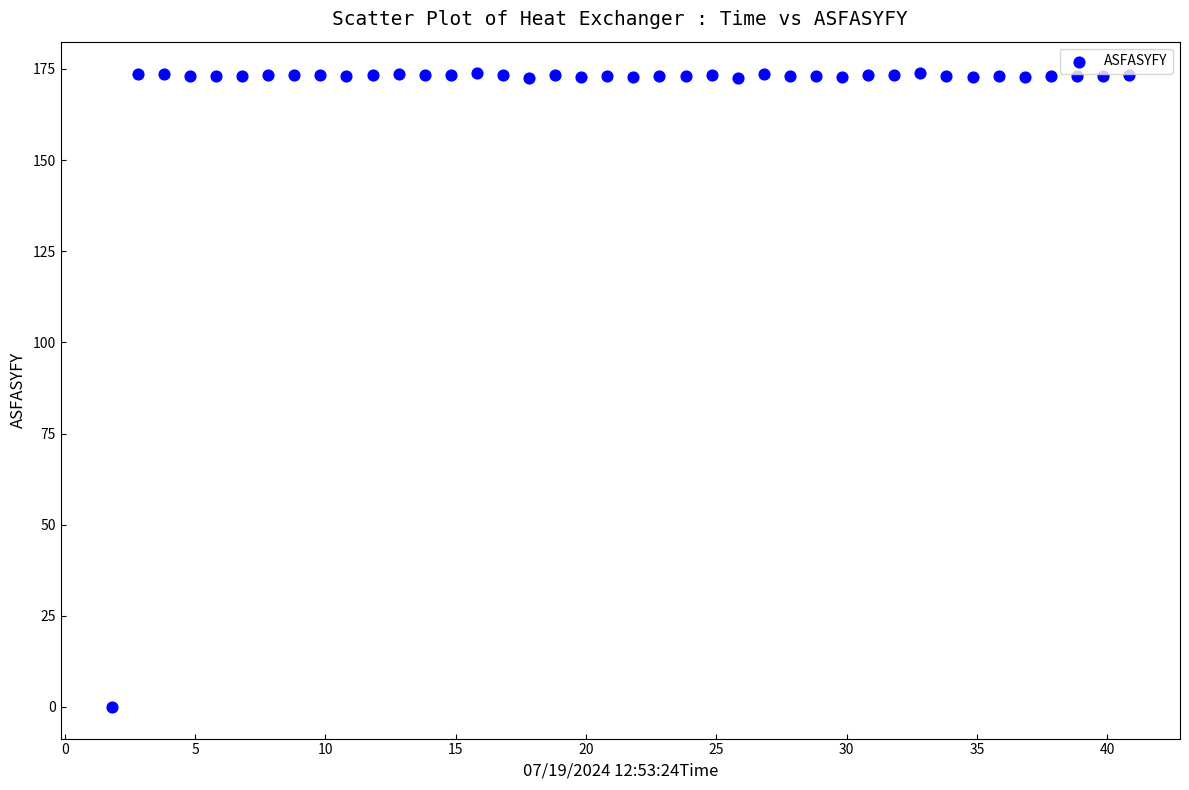

What is the range of Y values (max minus min)?

173.8